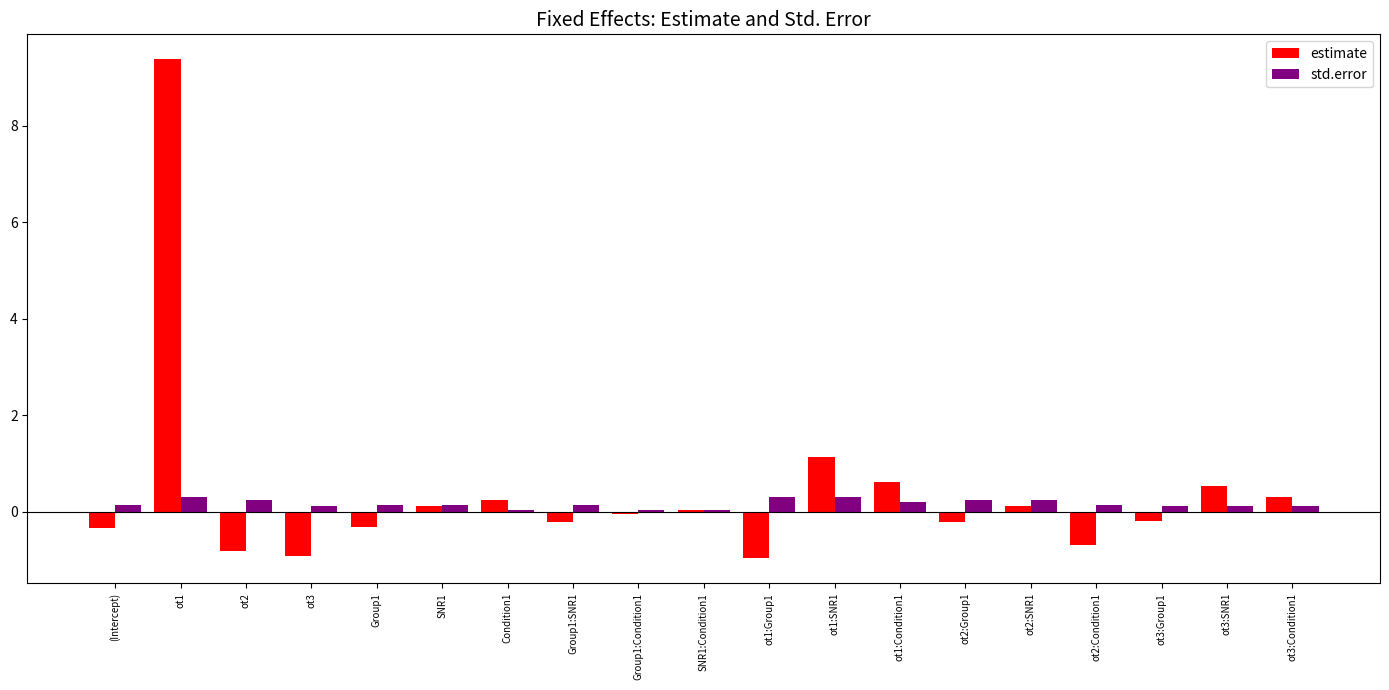

At which category is the sum across all series the highest?

ot1